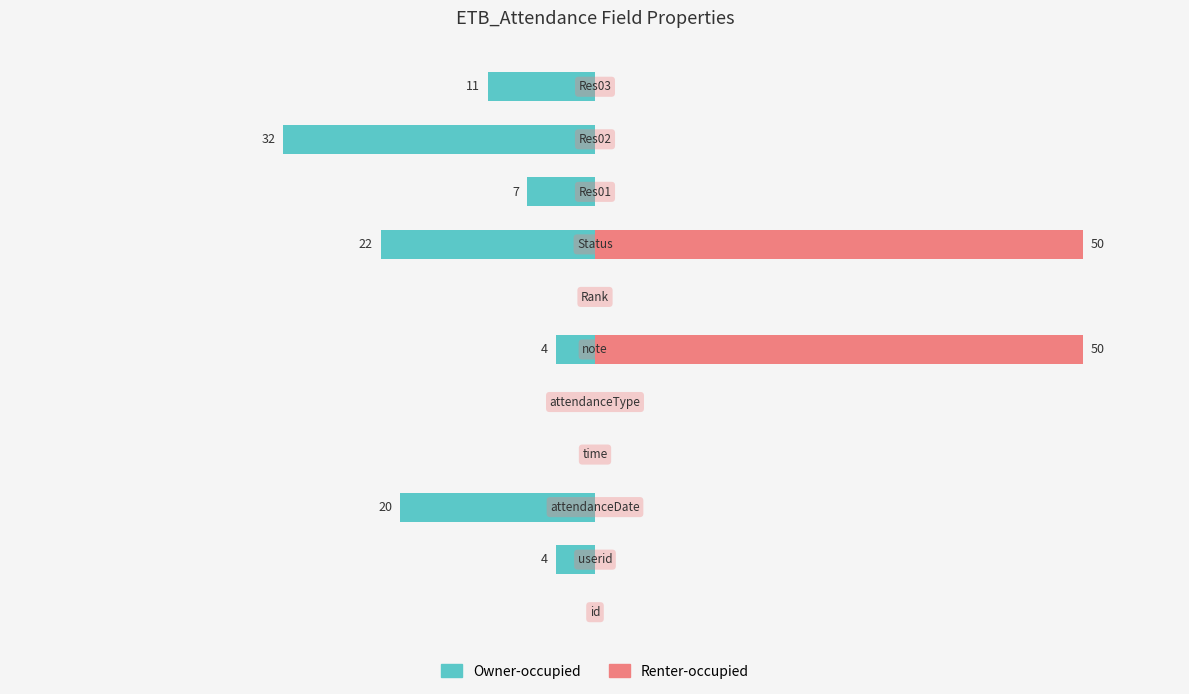

Reading left to right, what are all the values shown in this chart?

Owner-occupied: 0=0	1=-4	2=-20	3=0	4=0	5=-4	6=0	7=-22	8=-7	9=-32	10=-11
Renter-occupied: 0=0	1=0	2=0	3=0	4=0	5=50	6=0	7=50	8=0	9=0	10=0